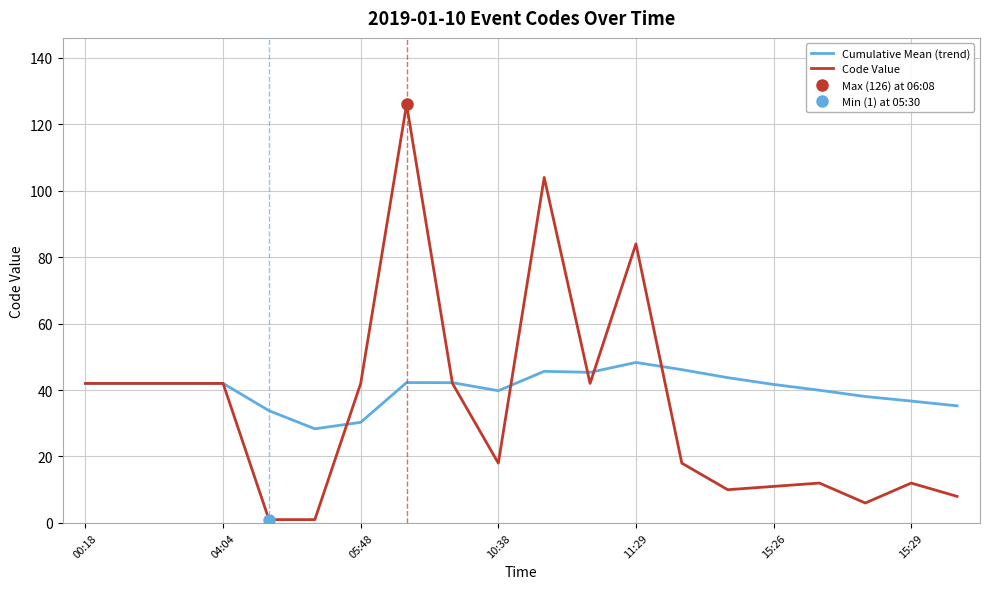

What is the maximum value for Cumulative Mean (trend)?

48.3